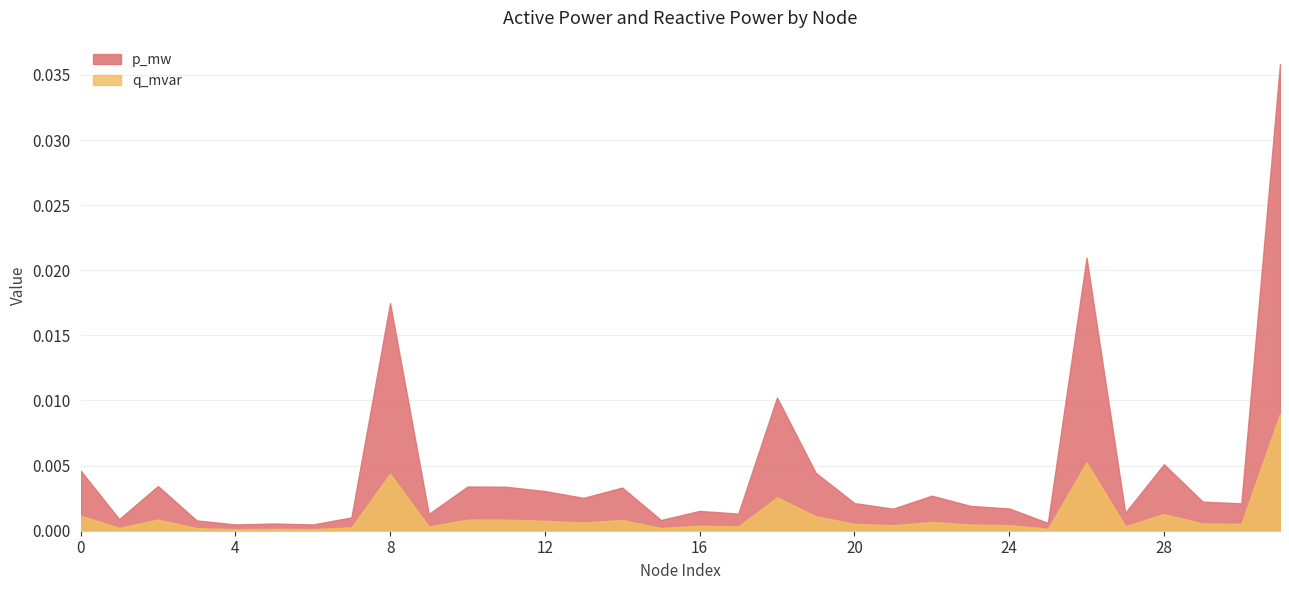

The value of q_mvar at 13 is 0.0. True or false?

False